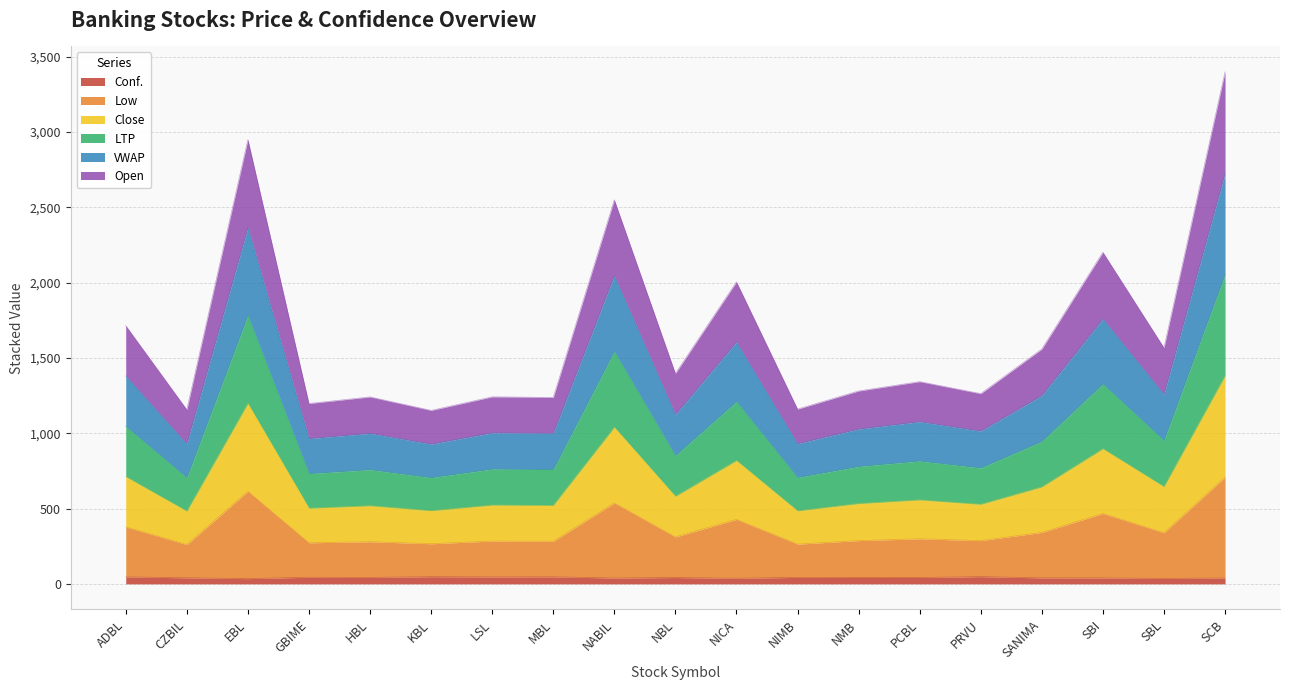

Rank the series at HBL from highest to lowest value.

Low, Close, LTP, VWAP, Open, Conf.